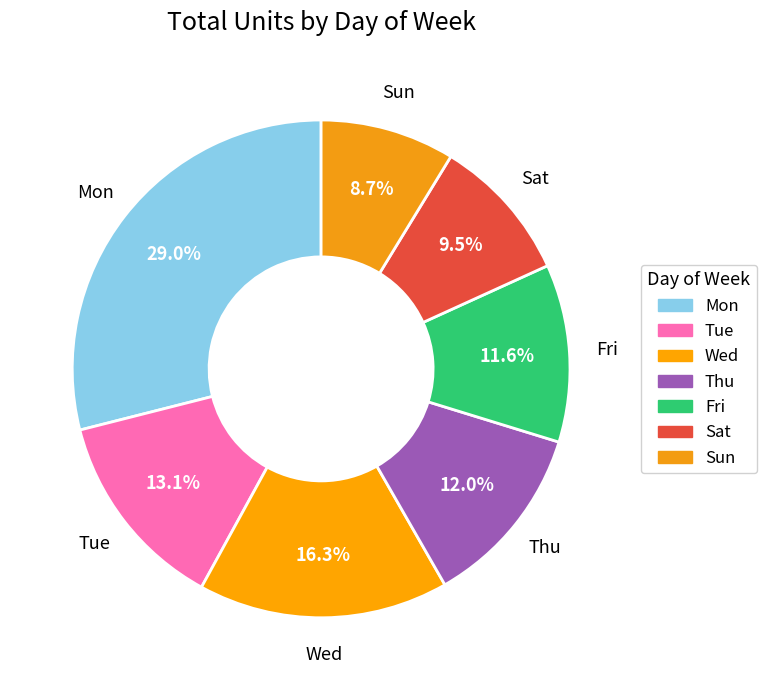

Count the number of slices in the pie.

7